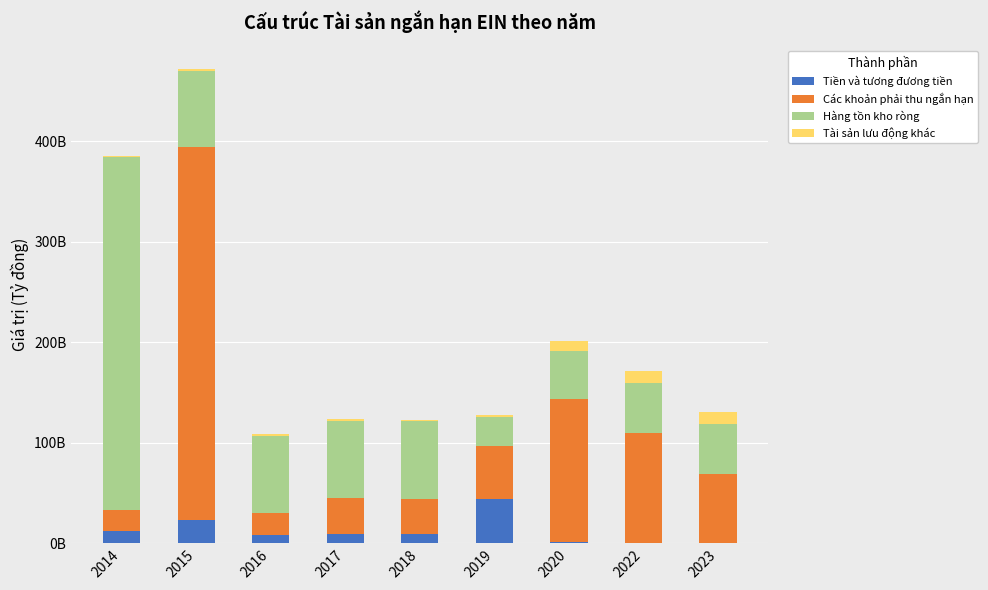

Are the bars horizontal?

No